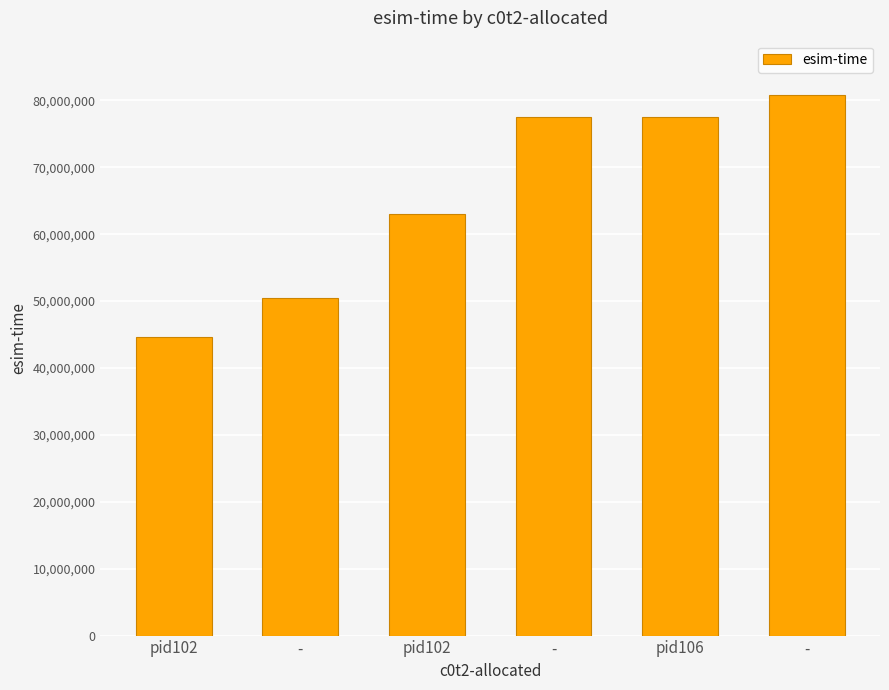

Is it true that the value at - is 46228139?

False